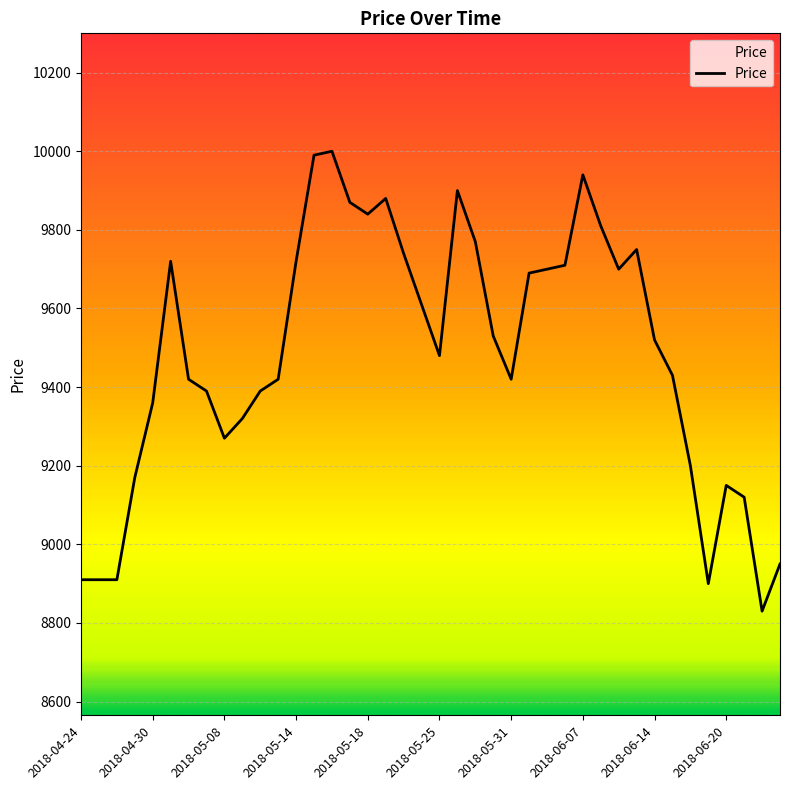

How many distinct data groups are displayed?

1